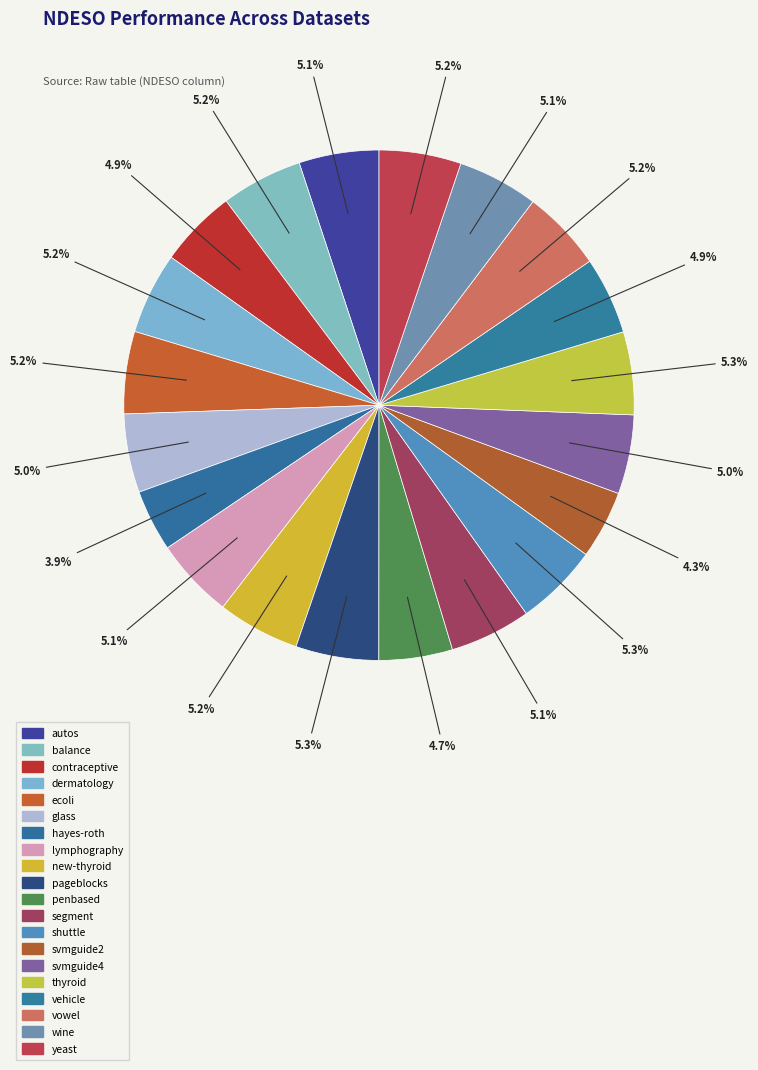

How many slices are in this pie chart?

20